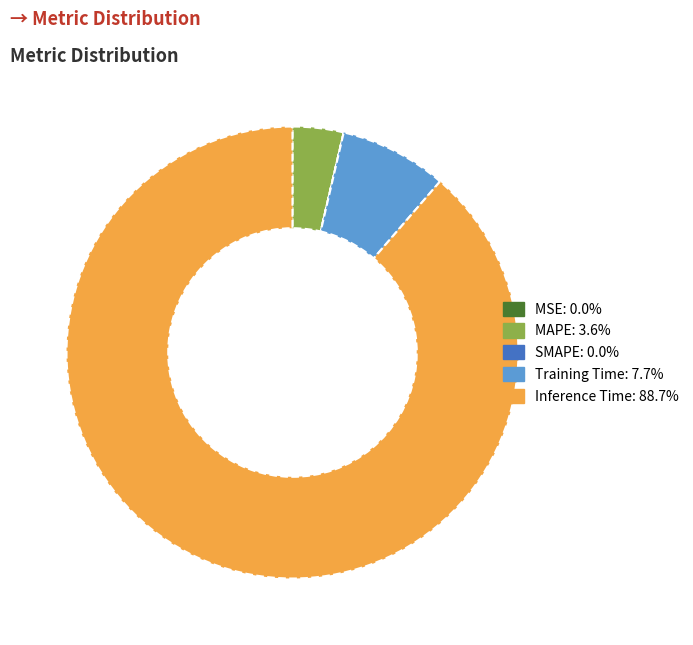

Between Inference Time and MAPE, which is larger?

Inference Time